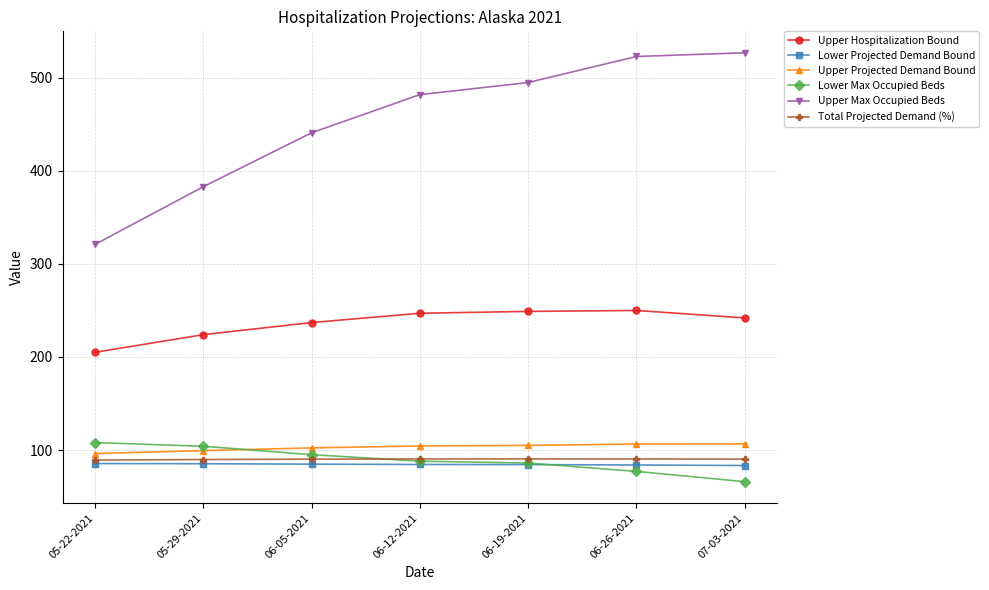

The value of Total Projected Demand (%) at 06-05-2021 is 90.2. True or false?

True